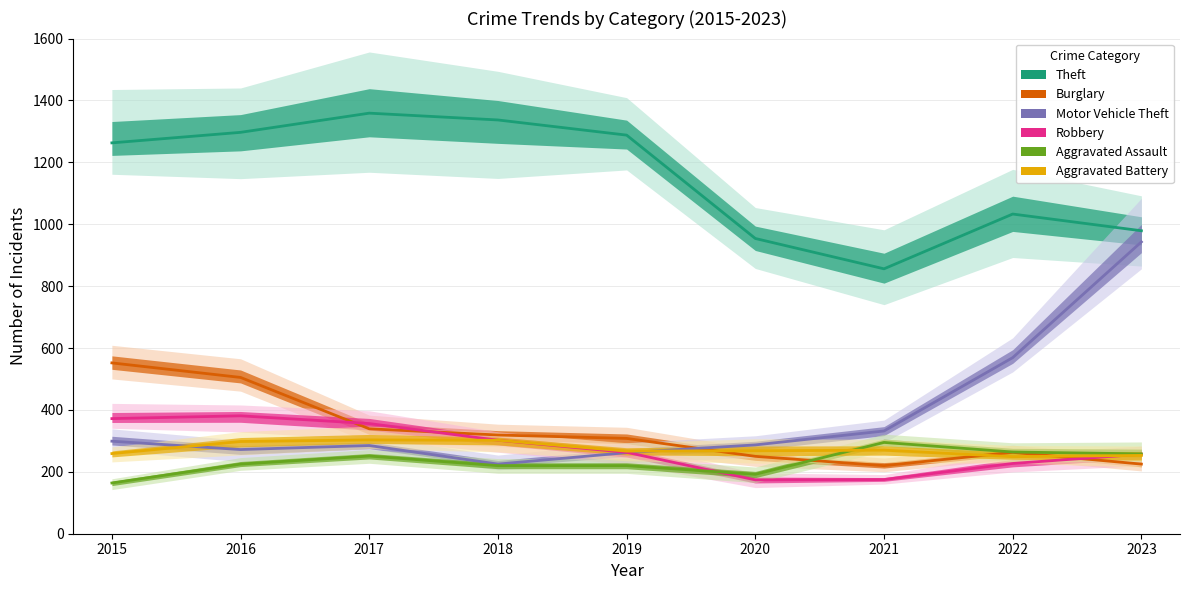

What is the maximum value shown in the chart?

1359